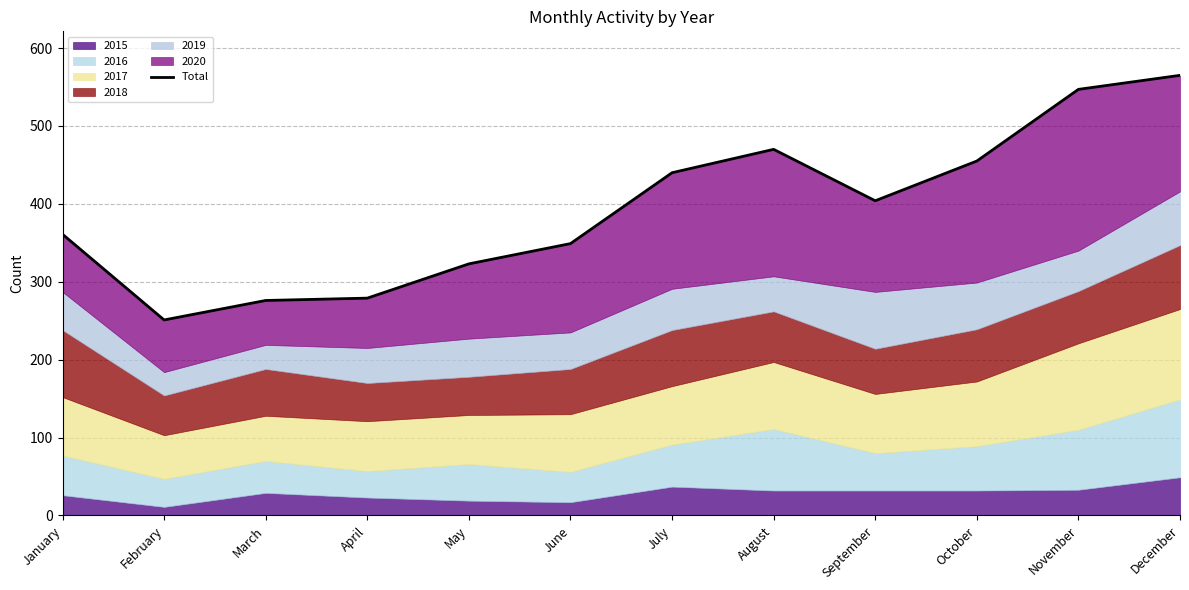

Reading left to right, what are all the values shown in this chart?

January=361	February=251	March=276	April=279	May=323	June=349	July=440	August=470	September=404	October=455	November=547	December=565